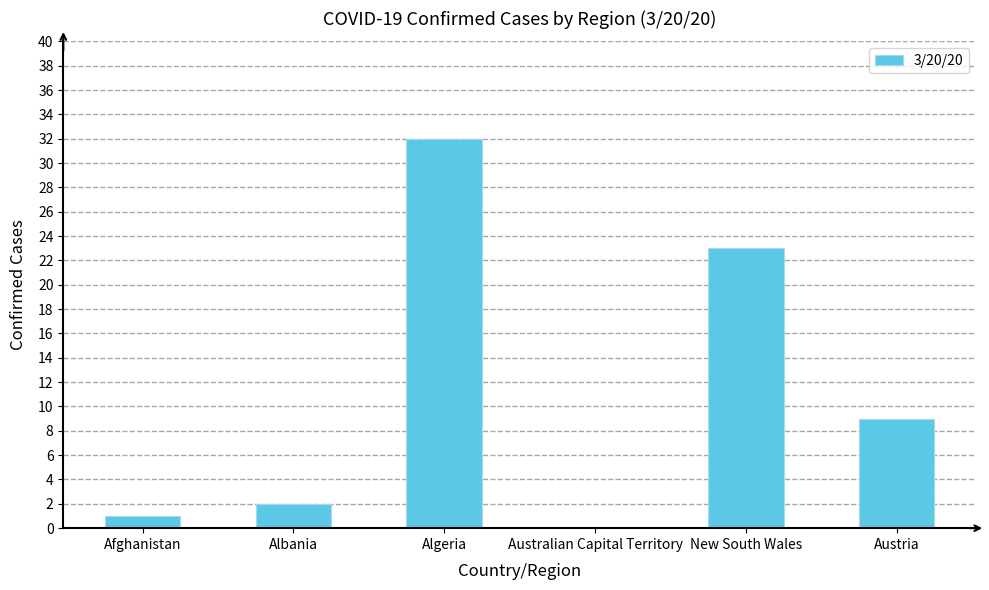

How many positive values are there?

5